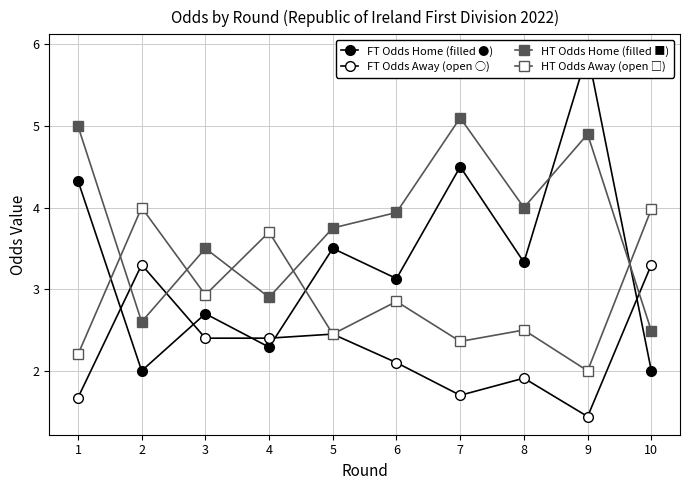

Where is the first local minimum for HT Odds Home (filled ■)?

2